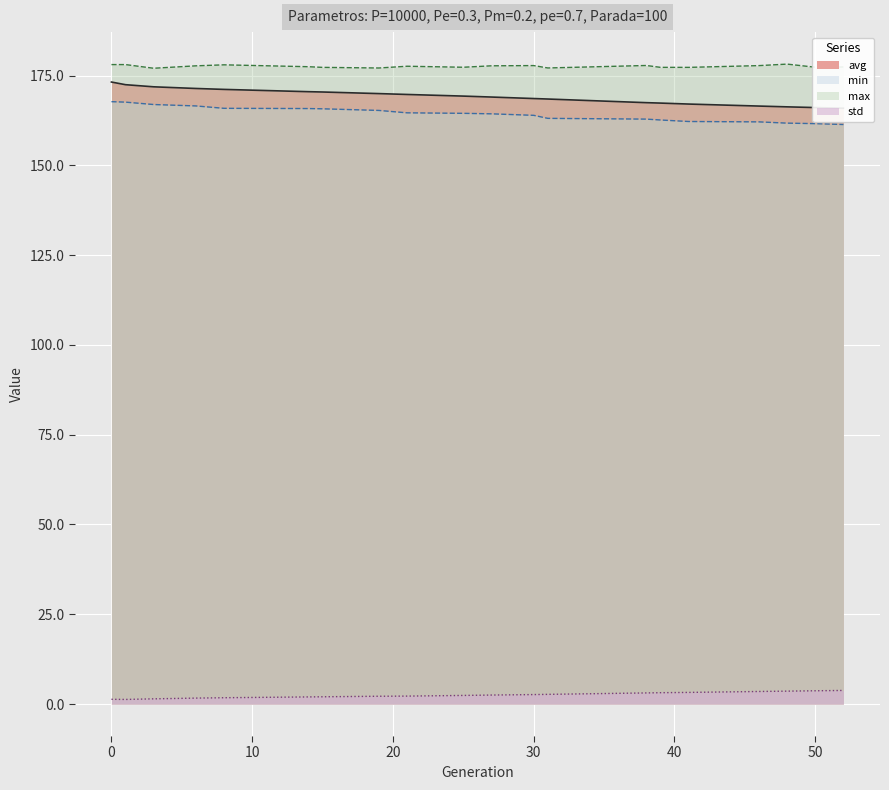

Between 41 and 19, which is larger?

19